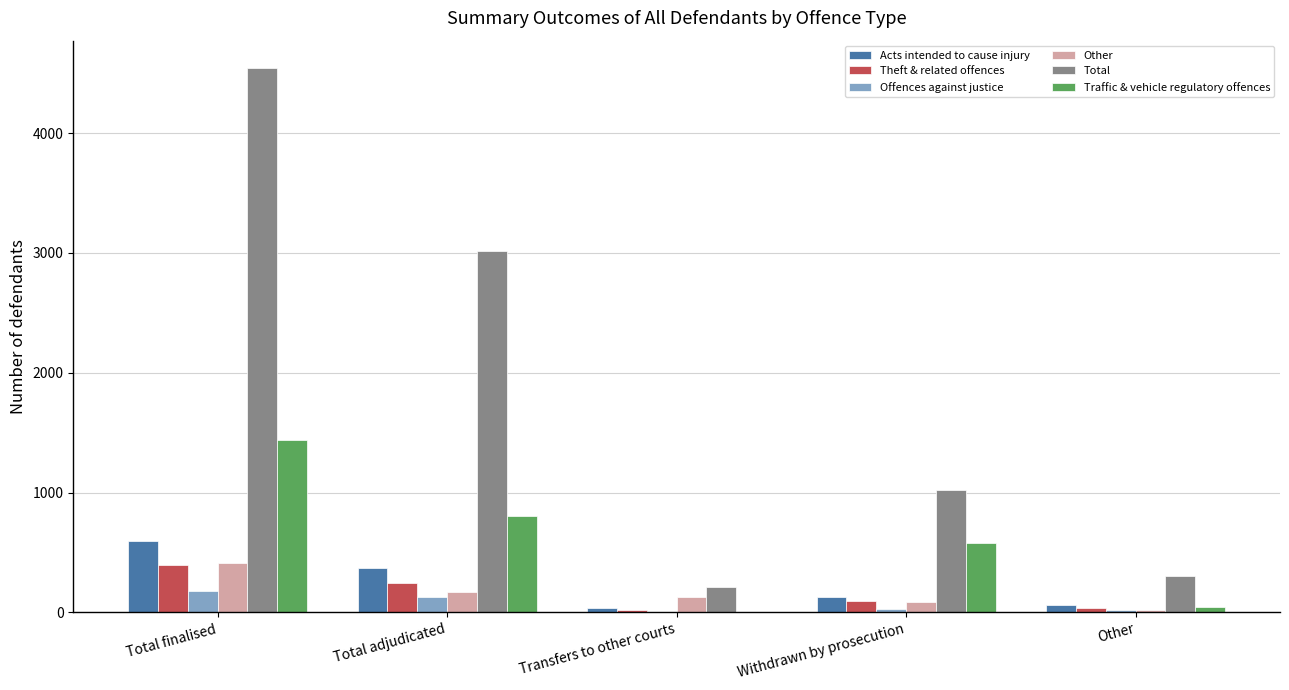

What is the sum of the Offences against justice values at Withdrawn by prosecution and Total finalised?

212